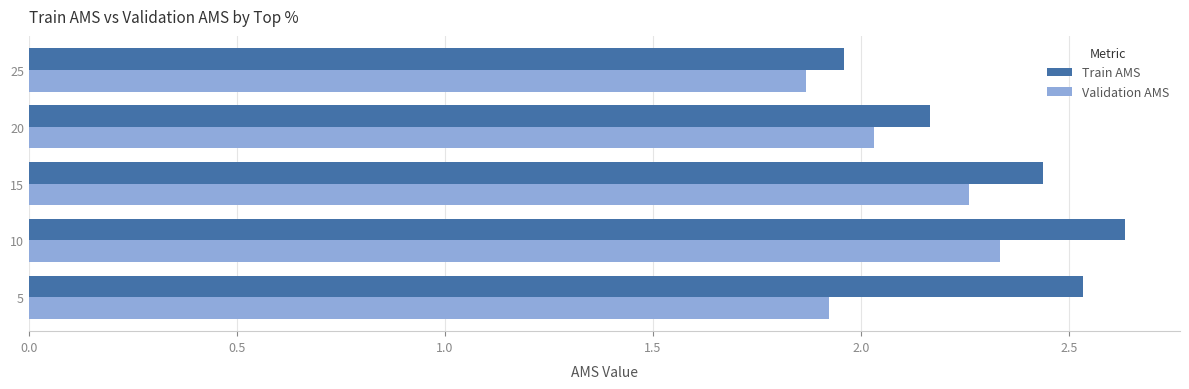

Is it true that Train AMS equals 3.2 at 15?

False